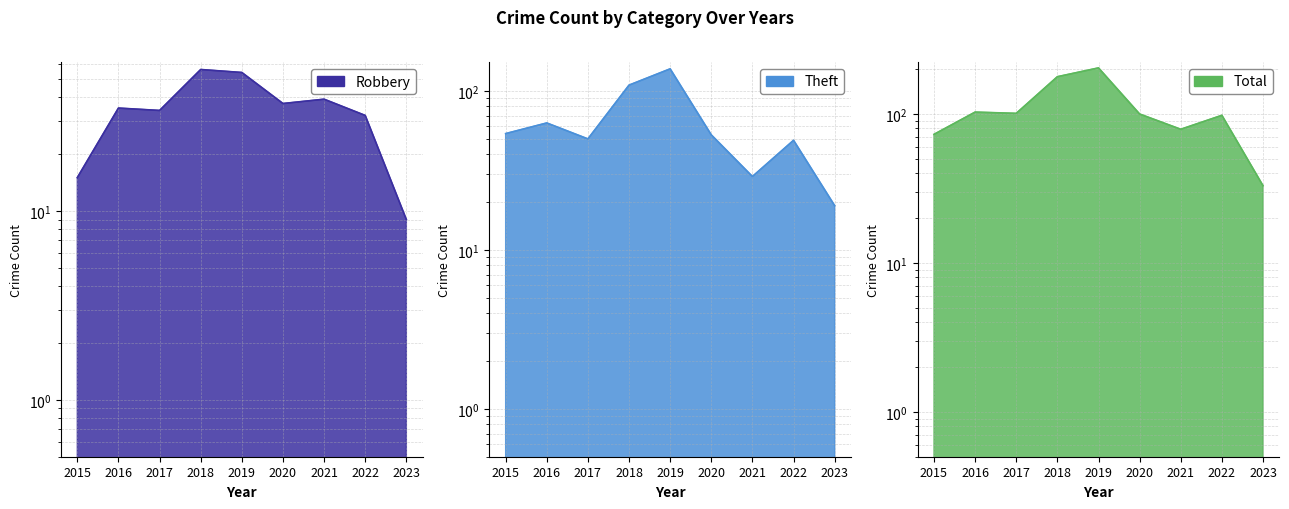

After their last crossing, which series has the higher values: Theft or Robbery?

Theft